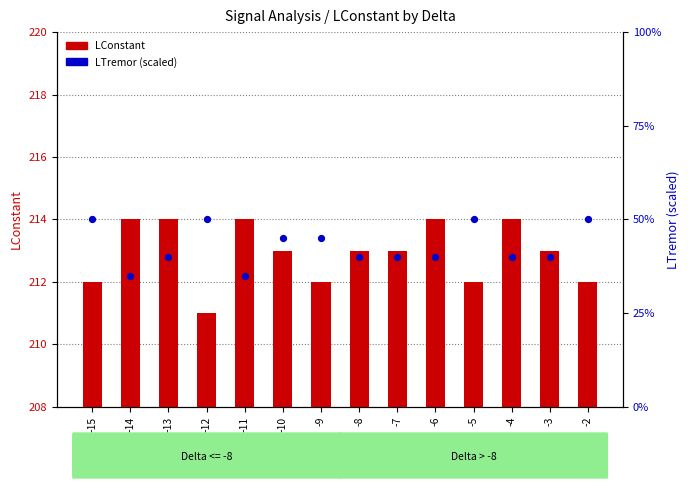

Which series reaches the minimum Y coordinate?

LTremor